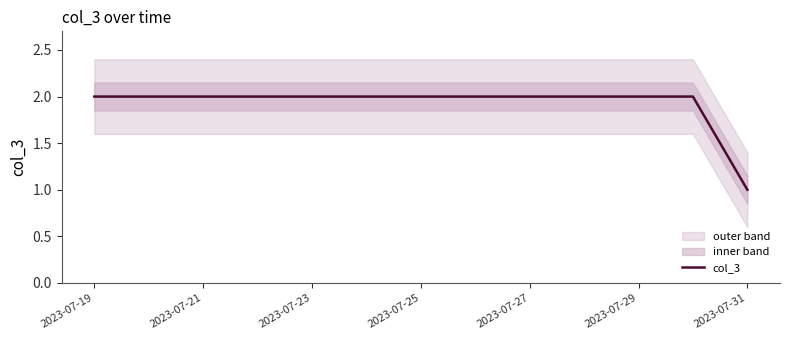

What is the average value?

2